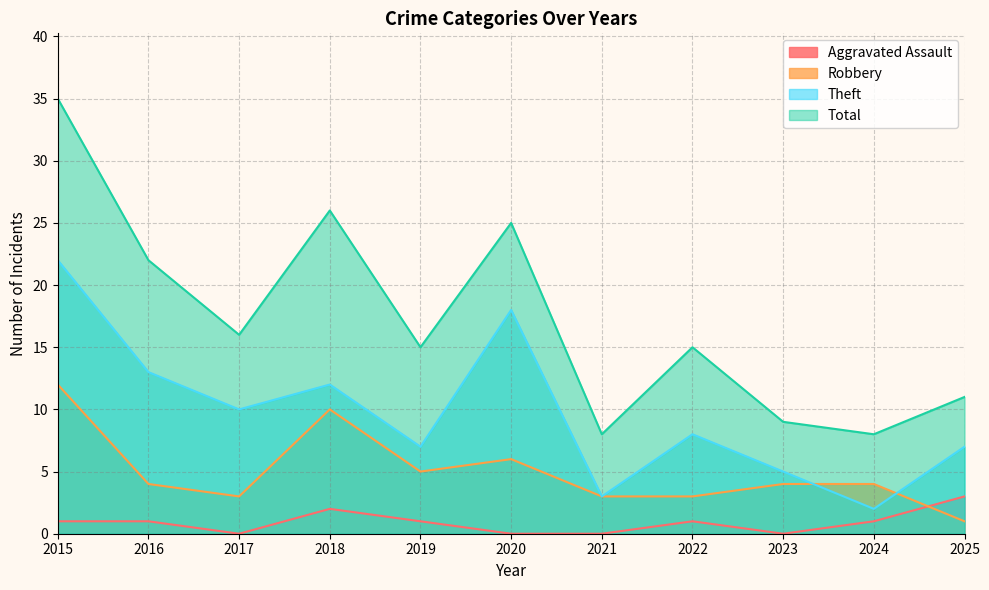

What is the greatest value displayed?

35